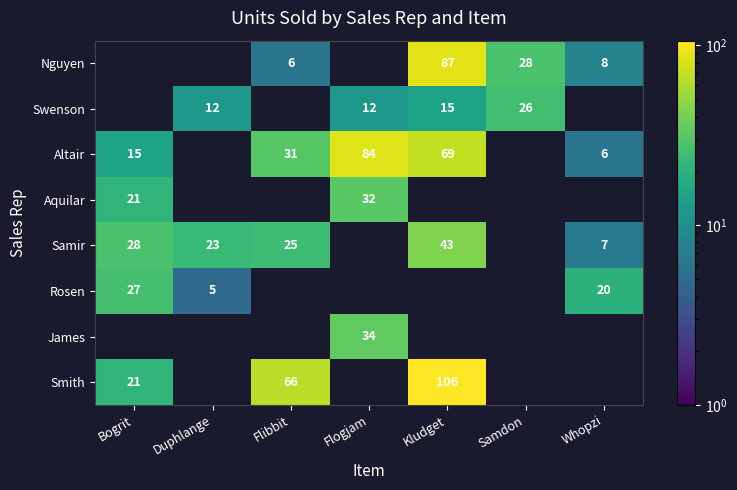

Is it true that Altair equals 31 at Flibbit?

True